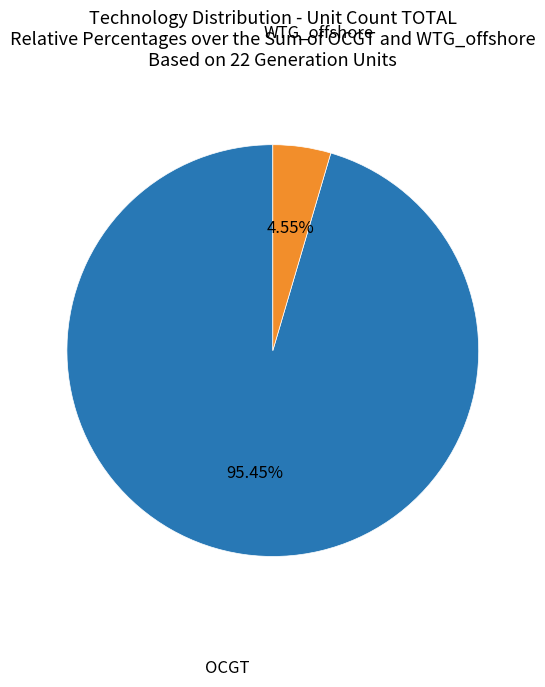

What is the ratio of the value at OCGT to the value at WTG_offshore?

21.0